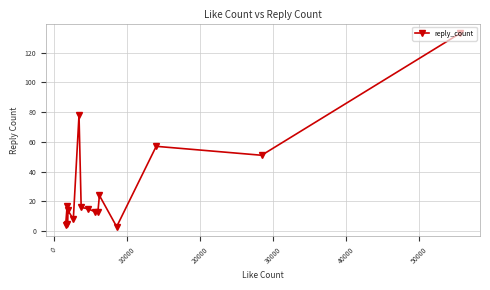

What is the maximum value shown in the chart?

133